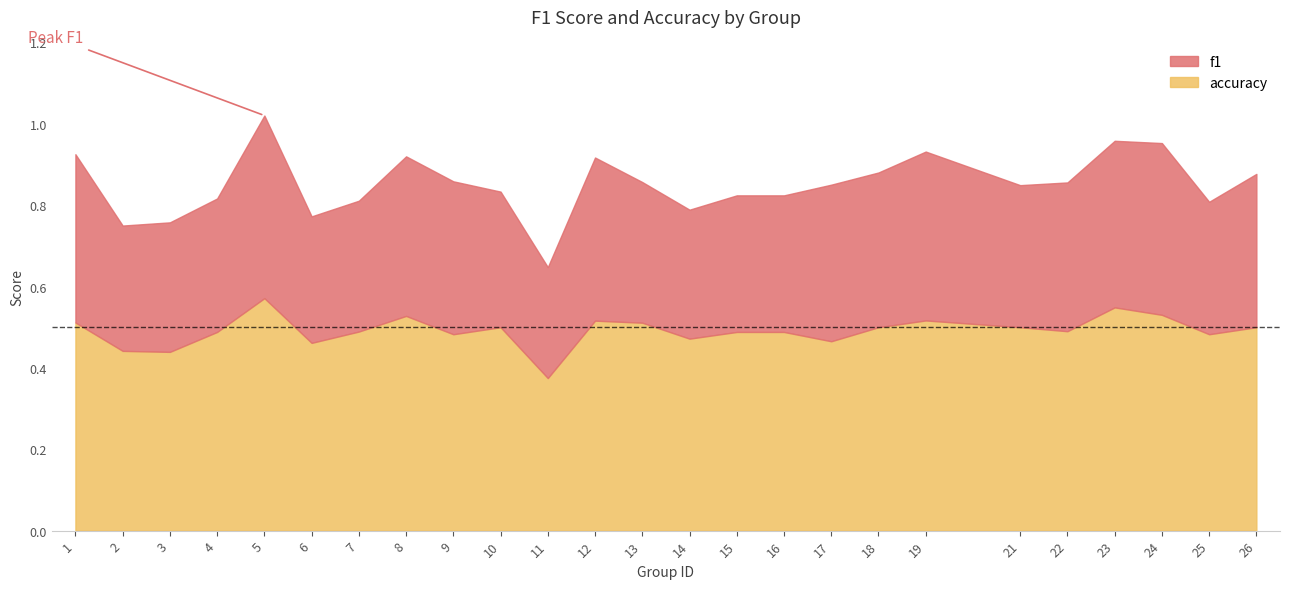

Reading left to right, what are all the values shown in this chart?

f1: 0.4	0.3	0.3	0.3	0.4	0.3	0.3	0.4	0.4	0.3	0.3	0.4	0.3	0.3	0.3	0.3	0.4	0.4	0.4	0.3	0.4	0.4	0.4	0.3	0.4
accuracy: 0.5	0.4	0.4	0.5	0.6	0.5	0.5	0.5	0.5	0.5	0.4	0.5	0.5	0.5	0.5	0.5	0.5	0.5	0.5	0.5	0.5	0.5	0.5	0.5	0.5